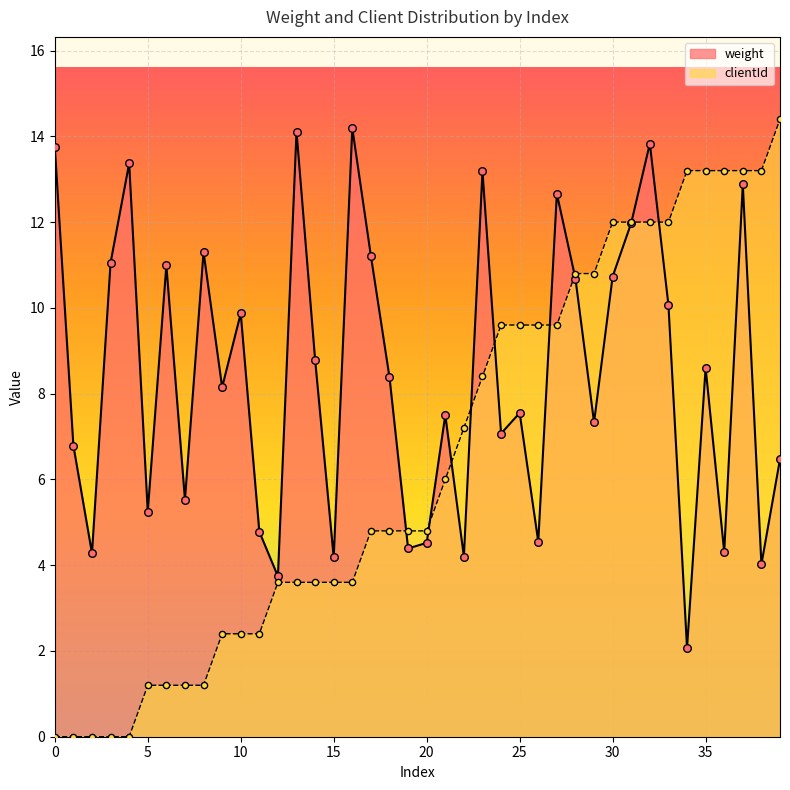

At how many categories does at least one series exceed 7?

31